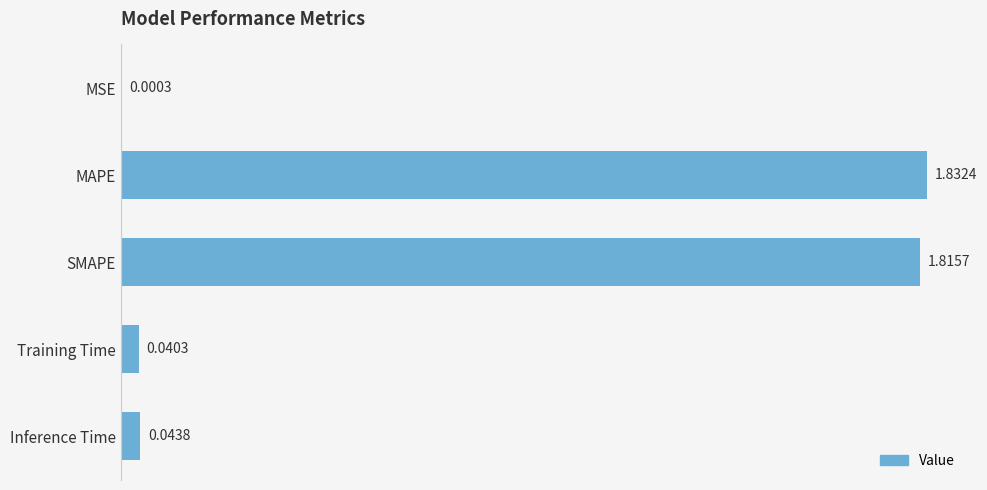

What is the sum of all values?

3.7